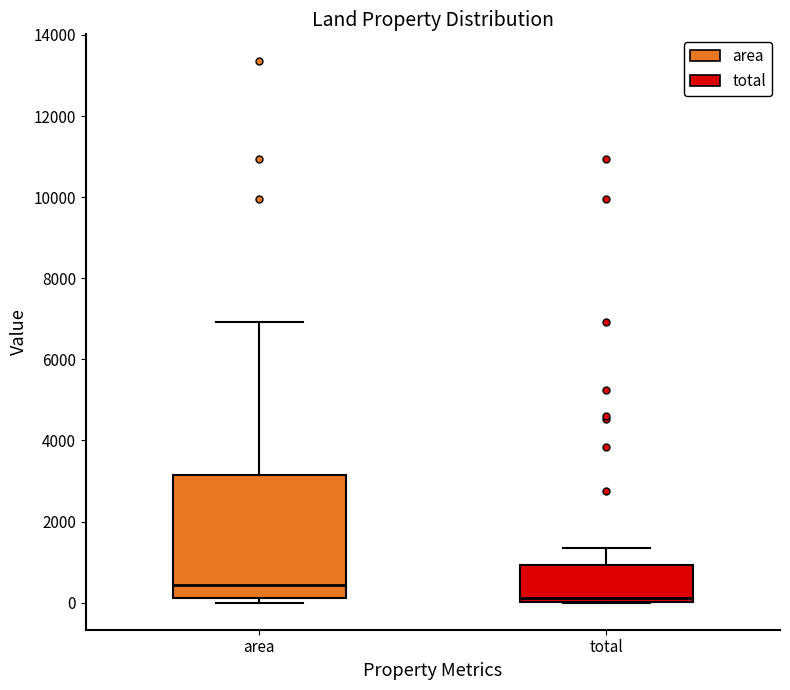

Where does the median line of the box for total sit on the y-axis? The values are not printed on the chart, so give them approximately, as read against the axis.

200